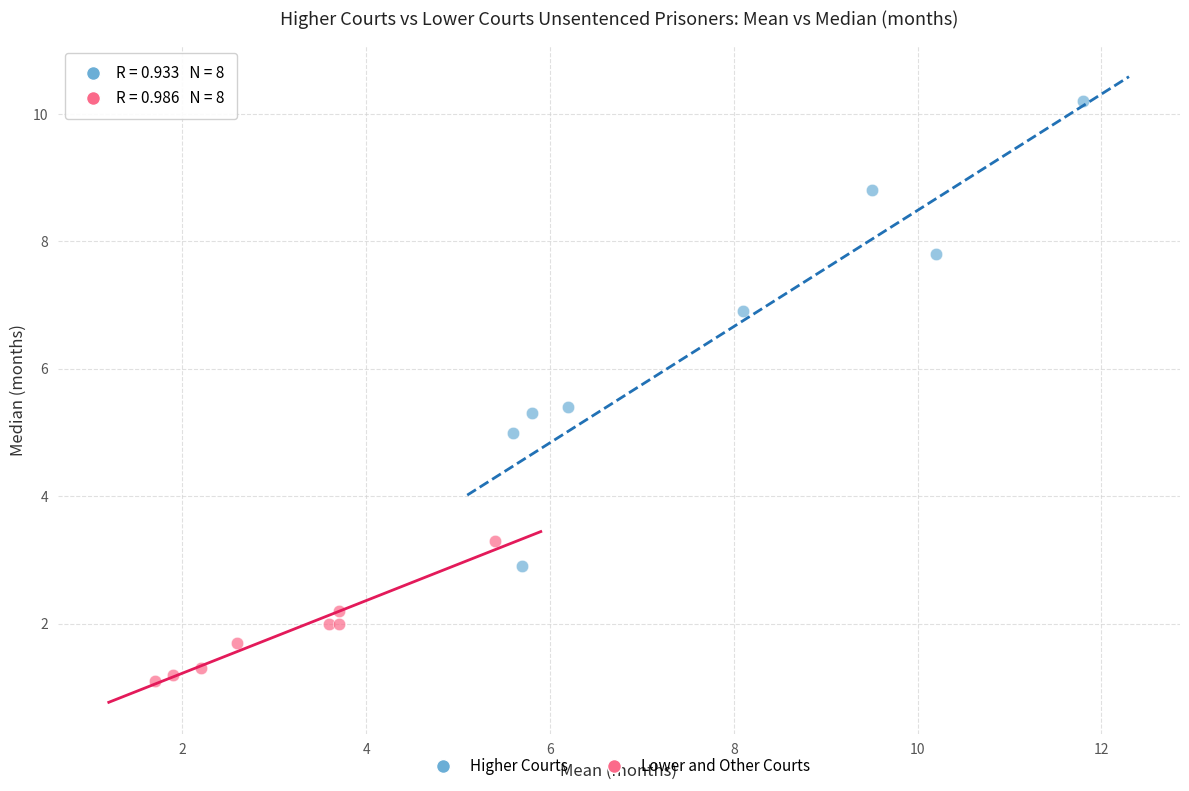

Which series has the largest Y range (max minus min)?

Higher Courts